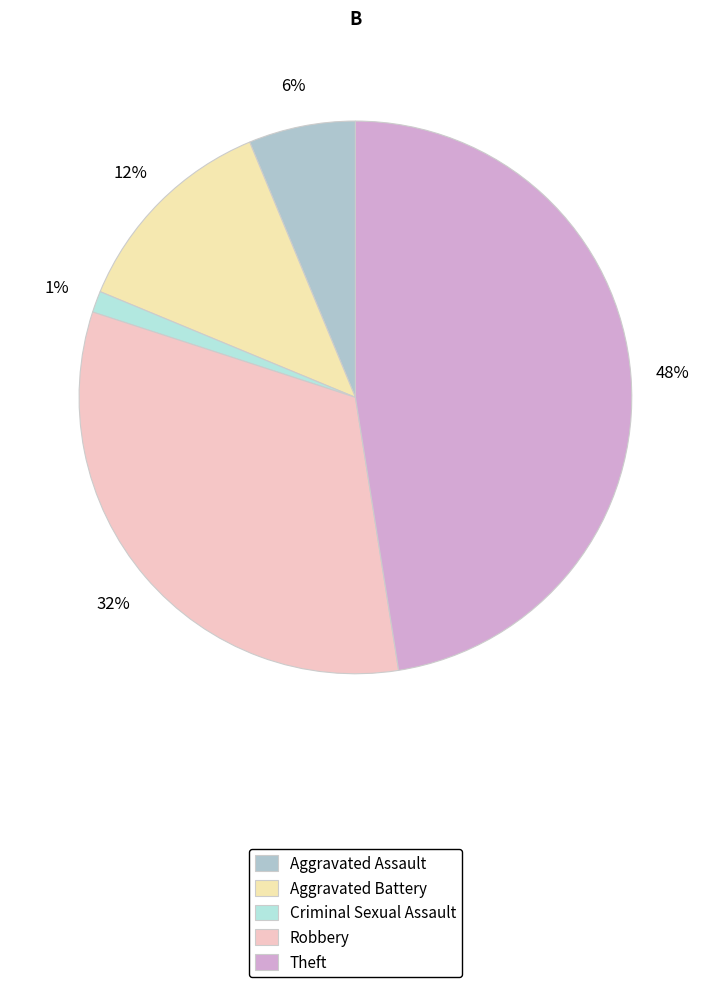

What is the total percentage of Criminal Sexual Assault and Aggravated Assault?

7.5%